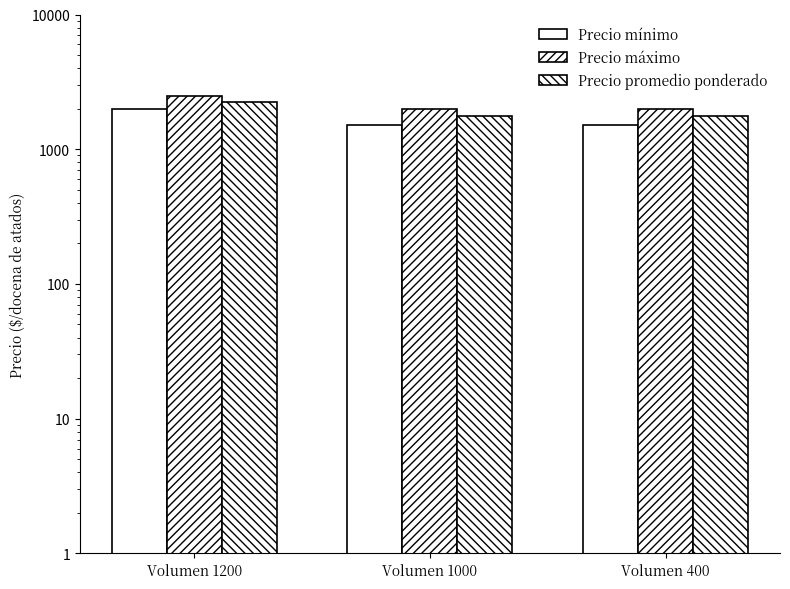

At which category is the sum across all series the highest?

Volumen 1200